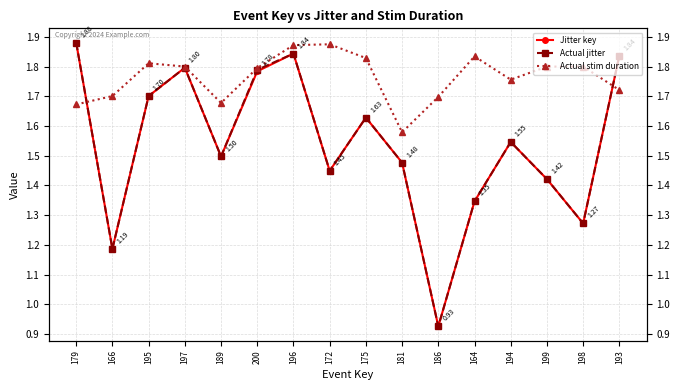

Is this an area chart (filled region under the line)?

No